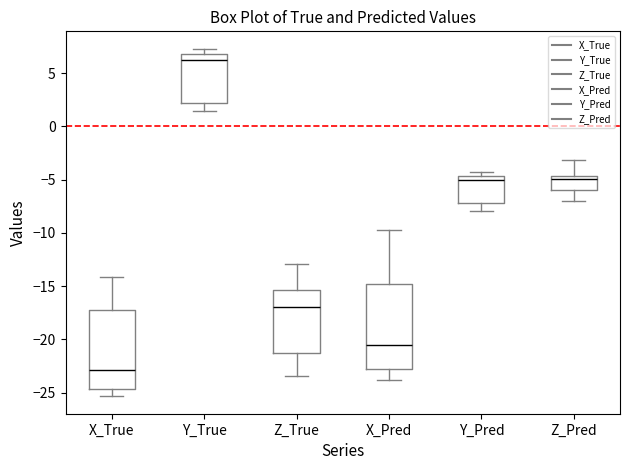

Where does the upper whisker of the box for Y_True end on the y-axis? The values are not printed on the chart, so give them approximately, as read against the axis.

7.5